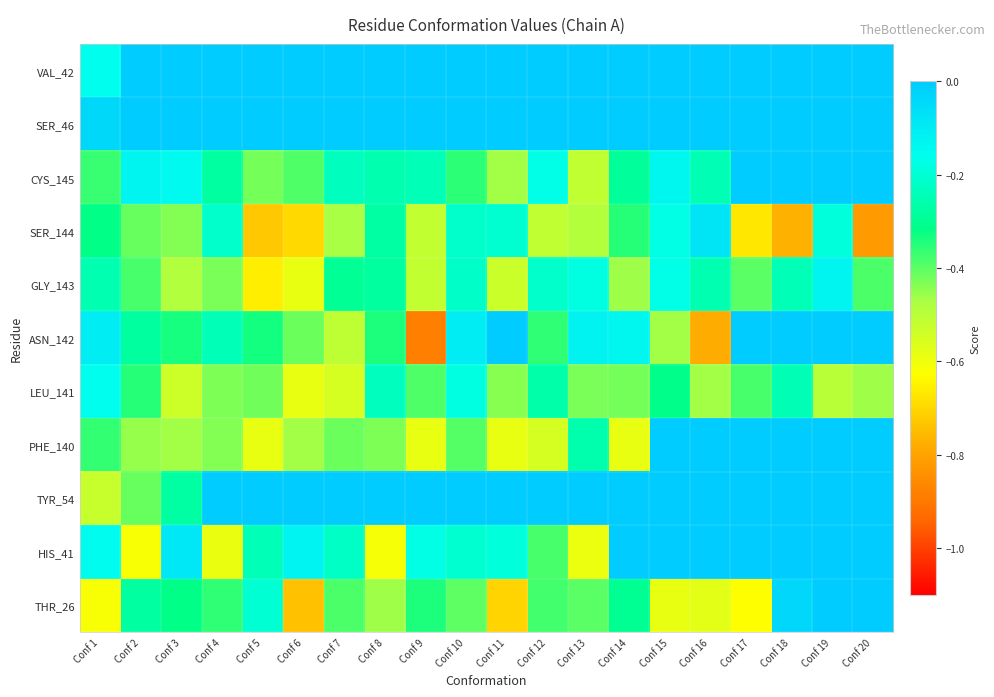

Count the number of categories in the chart.

20